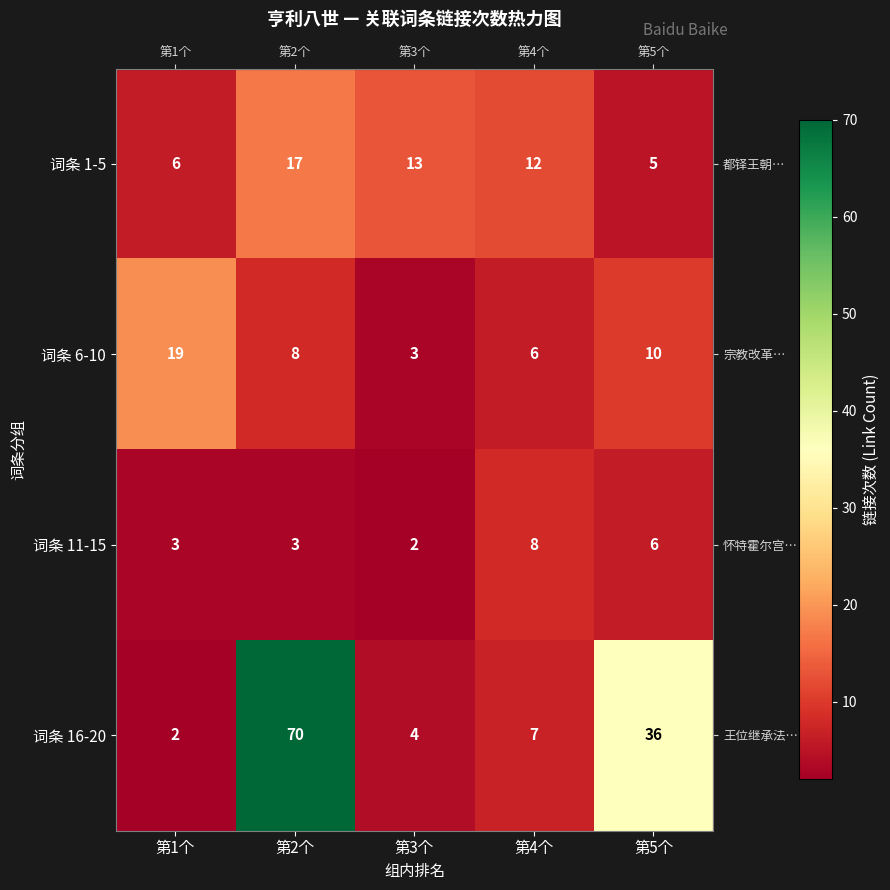

Rank the categories by 词条 16-20 value from highest to lowest.

第2个, 第5个, 第4个, 第3个, 第1个